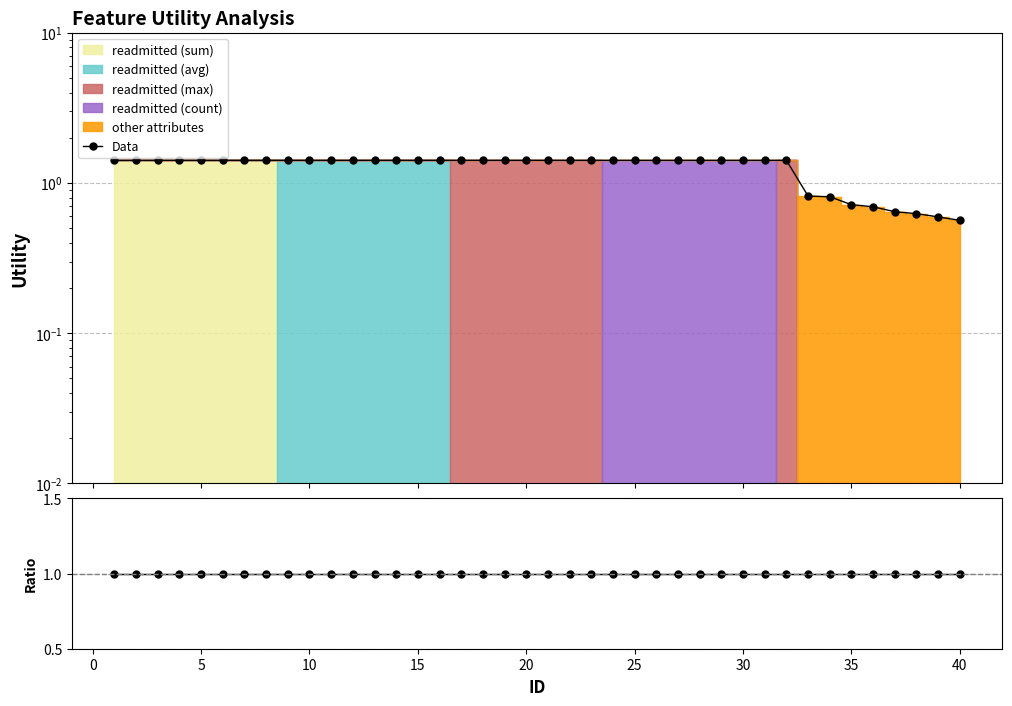

What is the sum of all Data values?

50.7